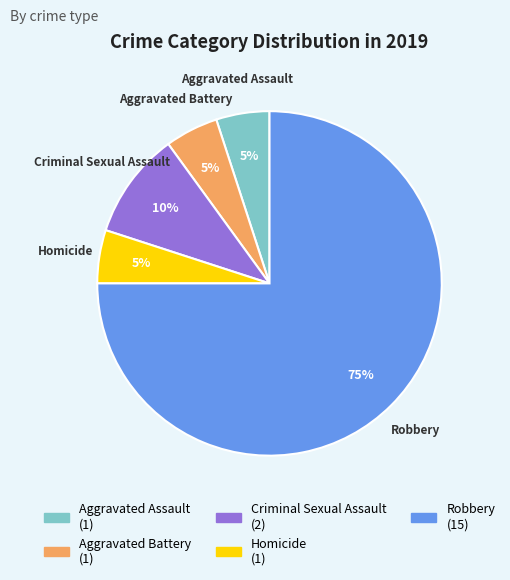

What is the majority slice?

Robbery